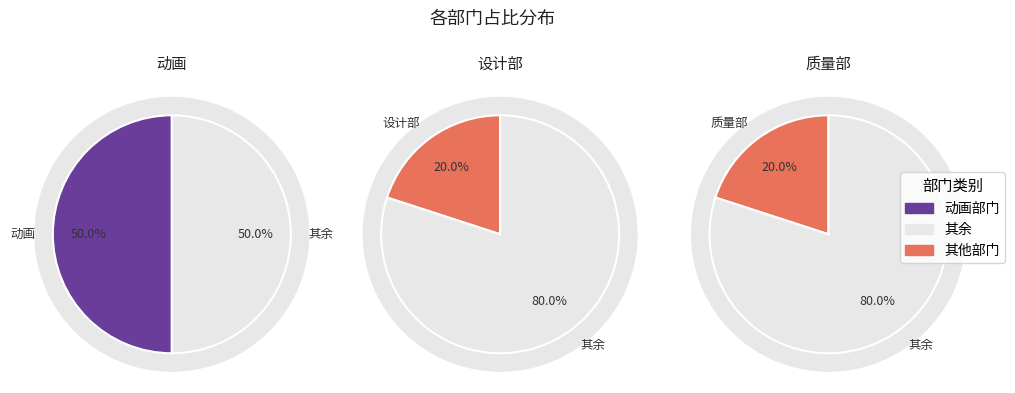

True or false: 设计部 accounts for 28% of the total.

False